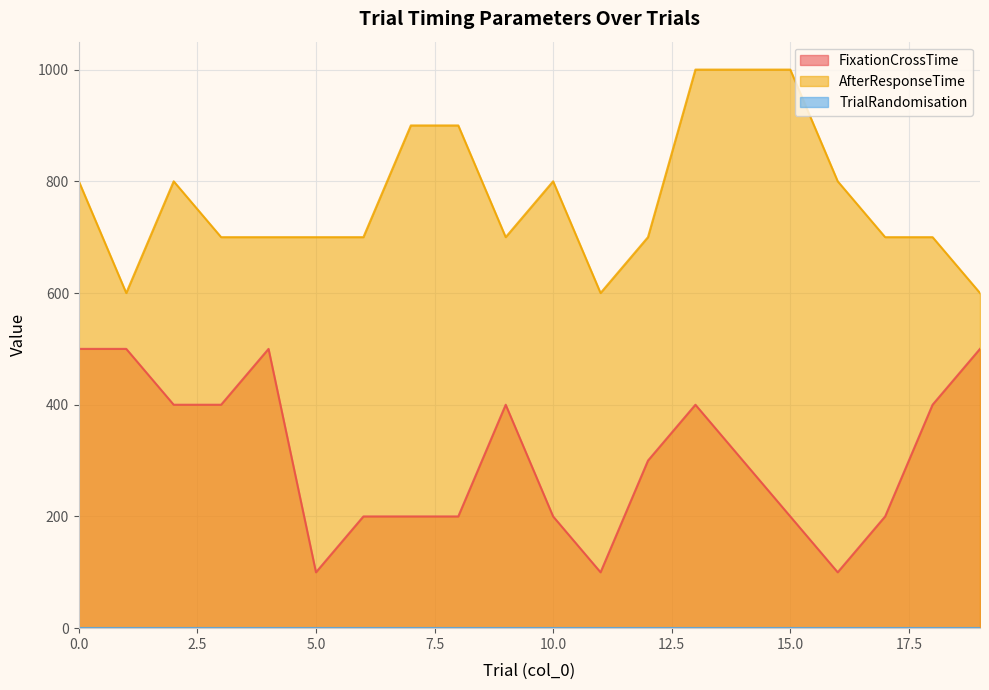

What is the average value of the FixationCrossTime series?

305